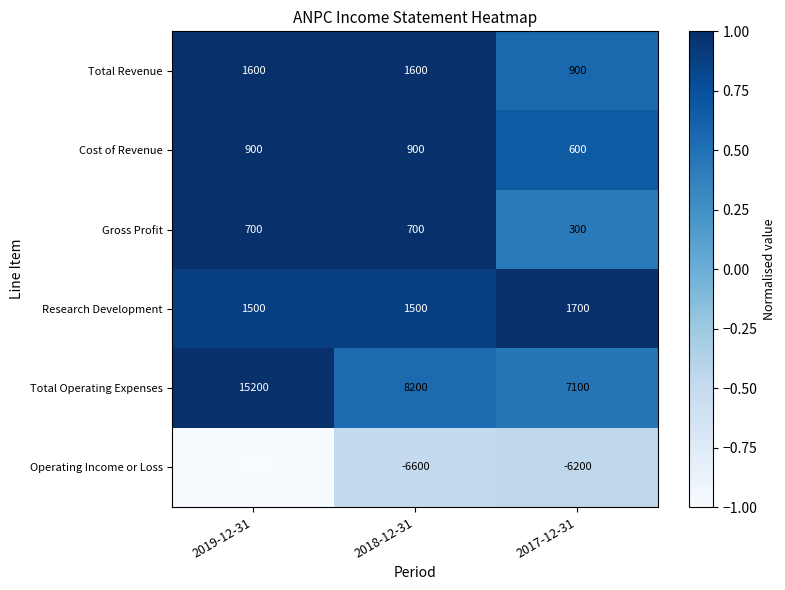

Reading left to right, extract all data points from this chart.

Total Revenue: 2019-12-31=1600	2018-12-31=1600	2017-12-31=900
Cost of Revenue: 2019-12-31=900	2018-12-31=900	2017-12-31=600
Gross Profit: 2019-12-31=700	2018-12-31=700	2017-12-31=300
Research Development: 2019-12-31=1500	2018-12-31=1500	2017-12-31=1700
Total Operating Expenses: 2019-12-31=15200	2018-12-31=8200	2017-12-31=7100
Operating Income or Loss: 2019-12-31=-13600	2018-12-31=-6600	2017-12-31=-6200